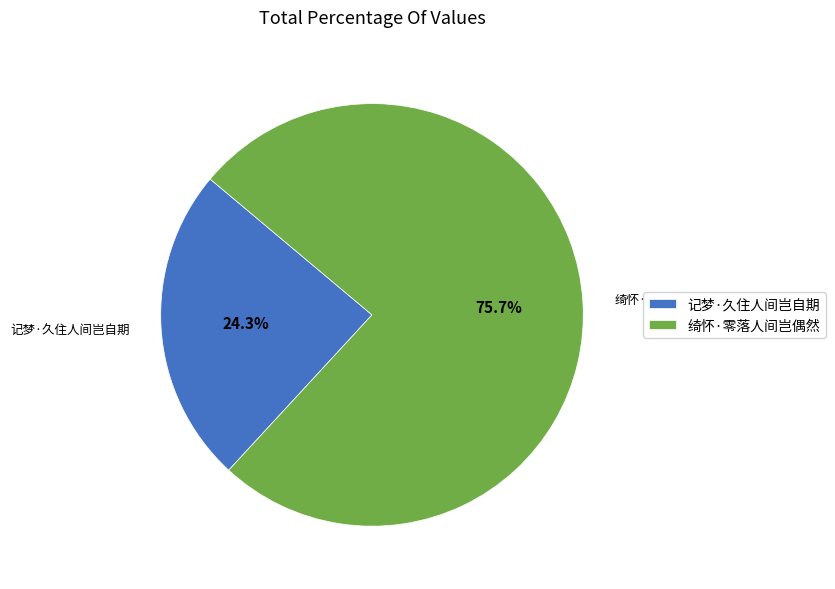

What is the ratio of the value at 记梦·久住人间岂自期 to the value at 绮怀·零落人间岂偶然?

0.3